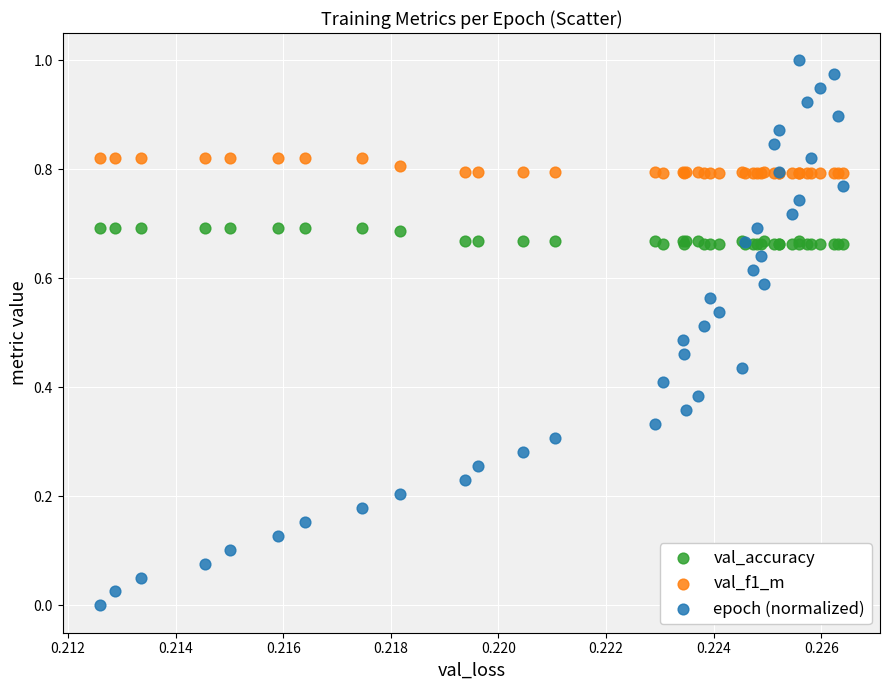

Which series reaches the maximum Y coordinate?

epoch (normalized)